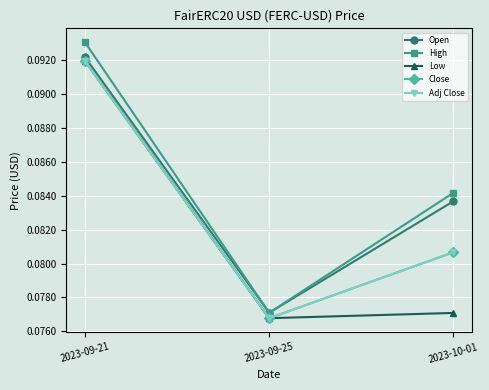

Count the High values in the range 0 to 1.

3